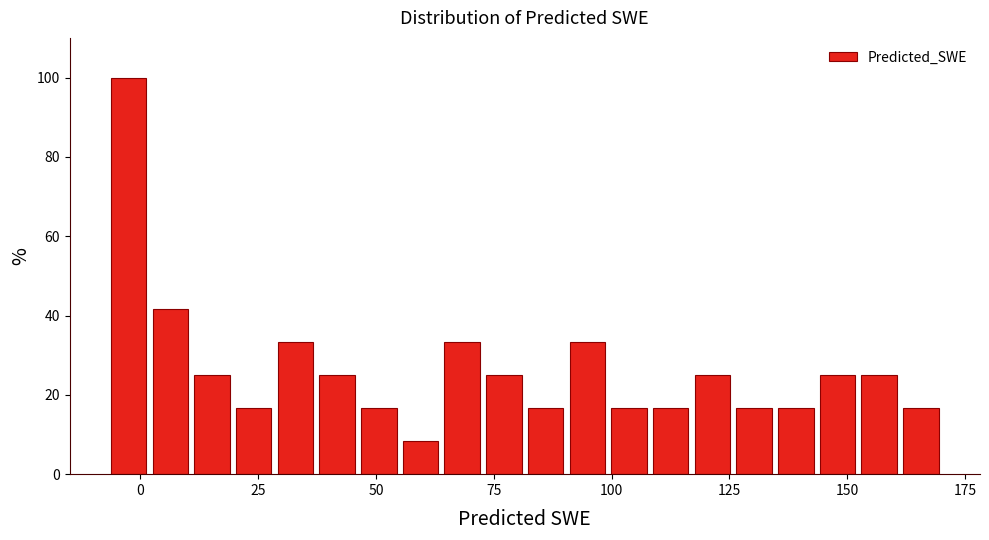

Around what value on the x-axis is the tallest bar? Give the approximate position of its centre, as read against the axis.

-5